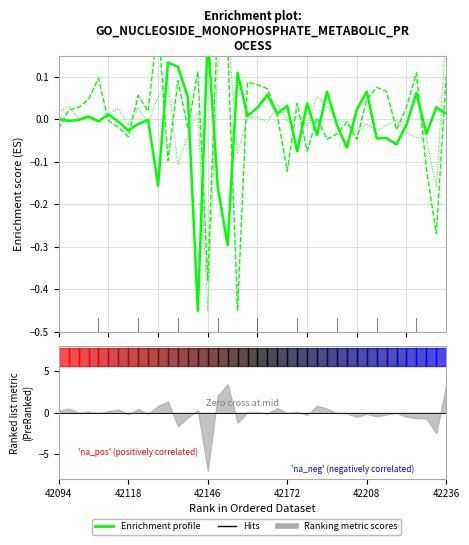

True or false: X profile has a value of 0.0 at 42146.

False